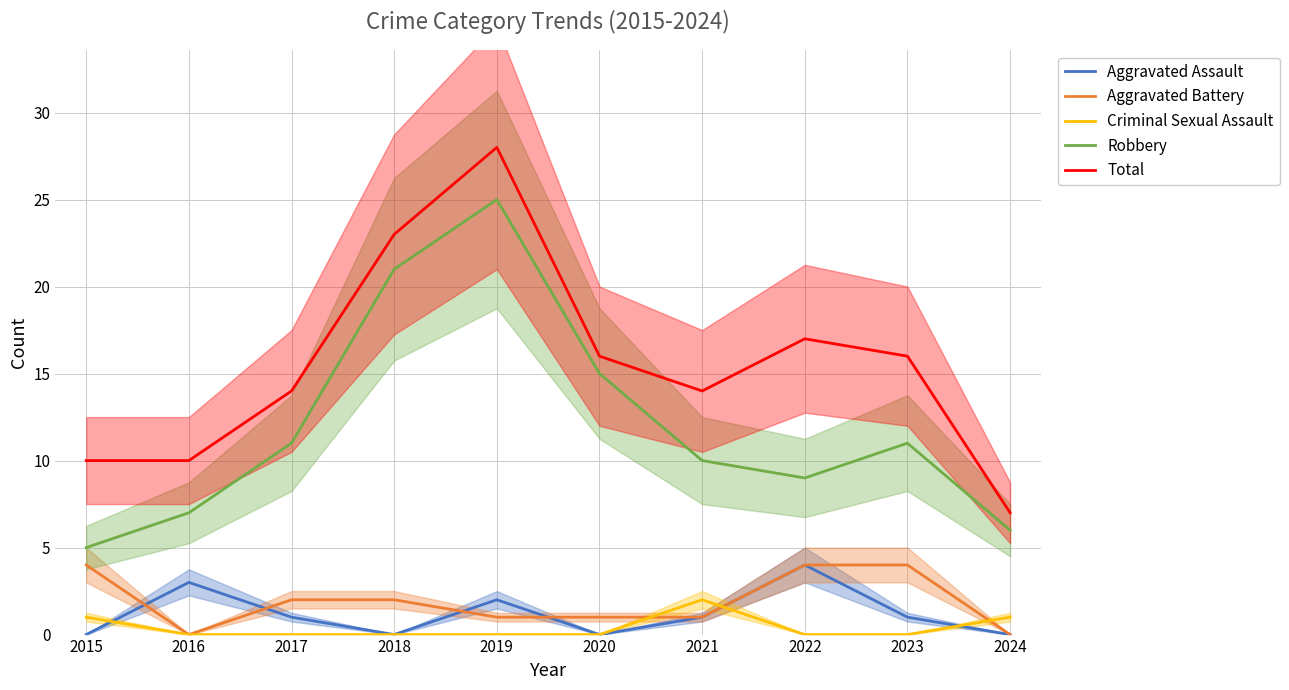

Which has a higher value, 2022 or 2015?

2022